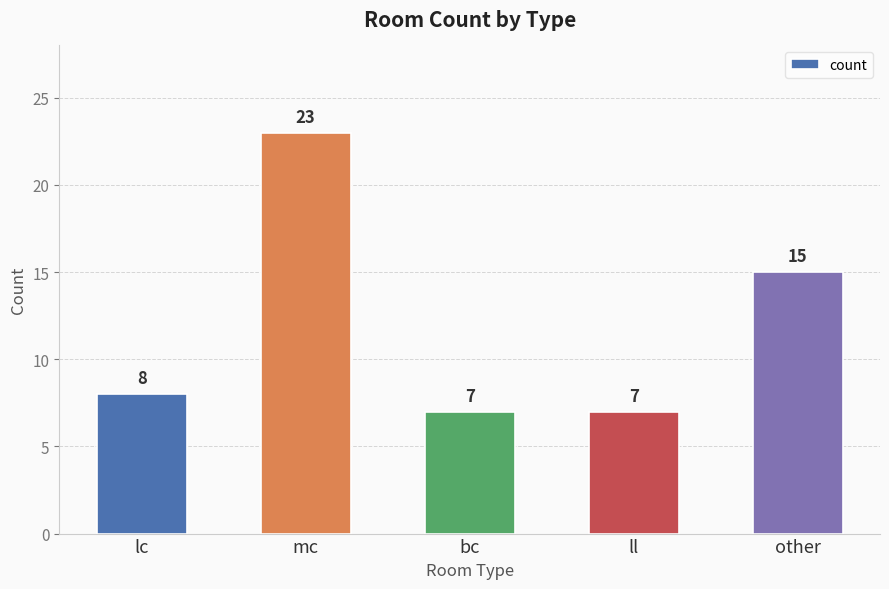

At which category does the chart reach its peak across all series?

mc